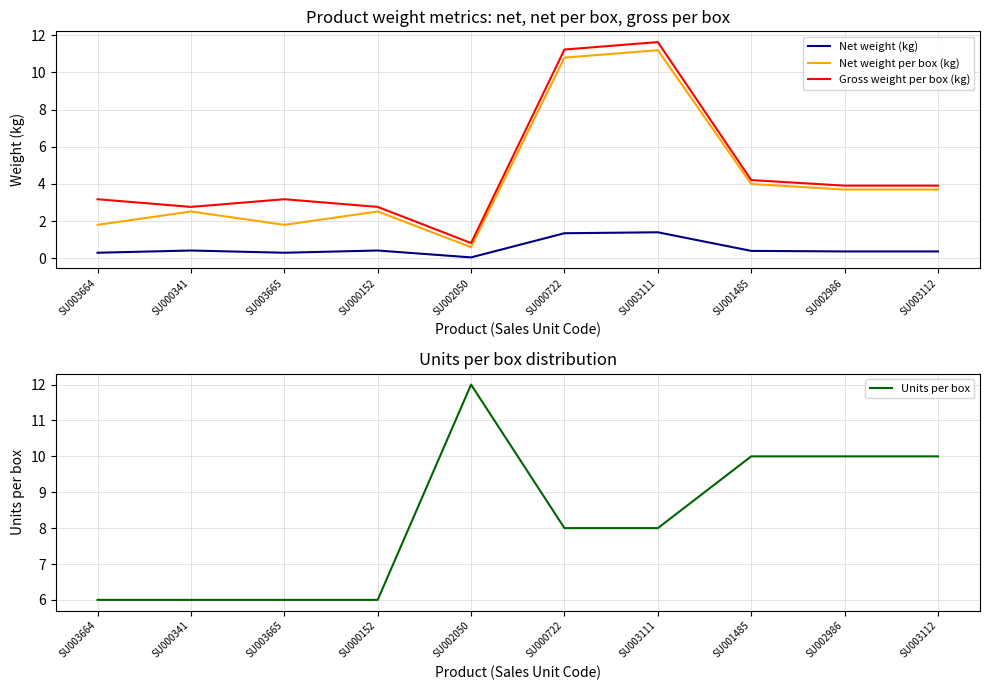

Reading left to right, extract all data points from this chart.

Net weight (kg): SU003664=0.3	SU000341=0.4	SU003665=0.3	SU000152=0.4	SU002050=0.1	SU000722=1.4	SU003111=1.4	SU001485=0.4	SU002986=0.4	SU003112=0.4
Net weight per box (kg): SU003664=1.8	SU000341=2.5	SU003665=1.8	SU000152=2.5	SU002050=0.6	SU000722=10.8	SU003111=11.2	SU001485=4.0	SU002986=3.7	SU003112=3.7
Gross weight per box (kg): SU003664=3.2	SU000341=2.8	SU003665=3.2	SU000152=2.8	SU002050=0.8	SU000722=11.2	SU003111=11.6	SU001485=4.2	SU002986=3.9	SU003112=3.9
Units per box: SU003664=6.0	SU000341=6.0	SU003665=6.0	SU000152=6.0	SU002050=12.0	SU000722=8.0	SU003111=8.0	SU001485=10.0	SU002986=10.0	SU003112=10.0